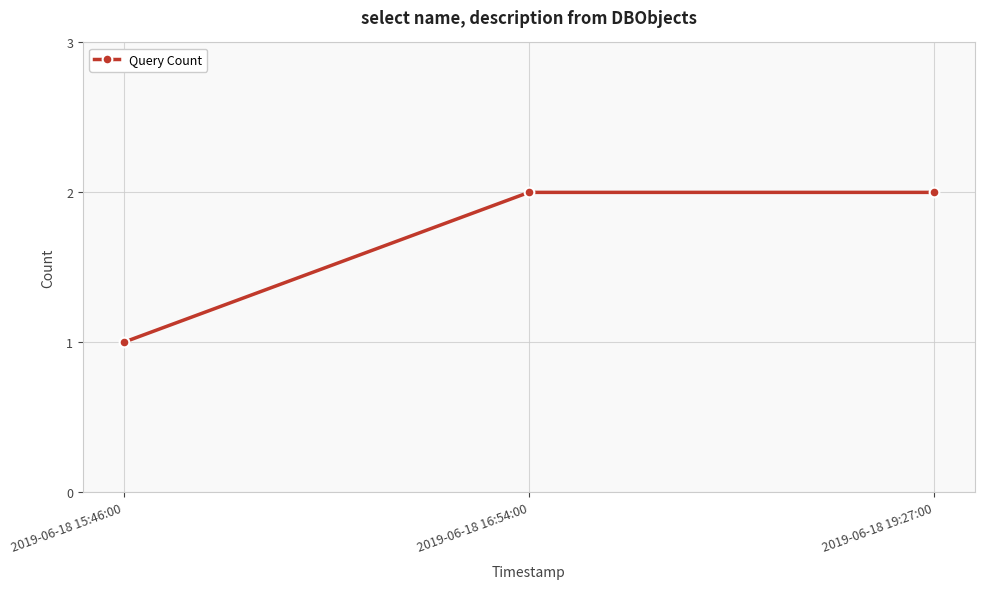

What position from the right is 2019-06-18 19:27:00?

1